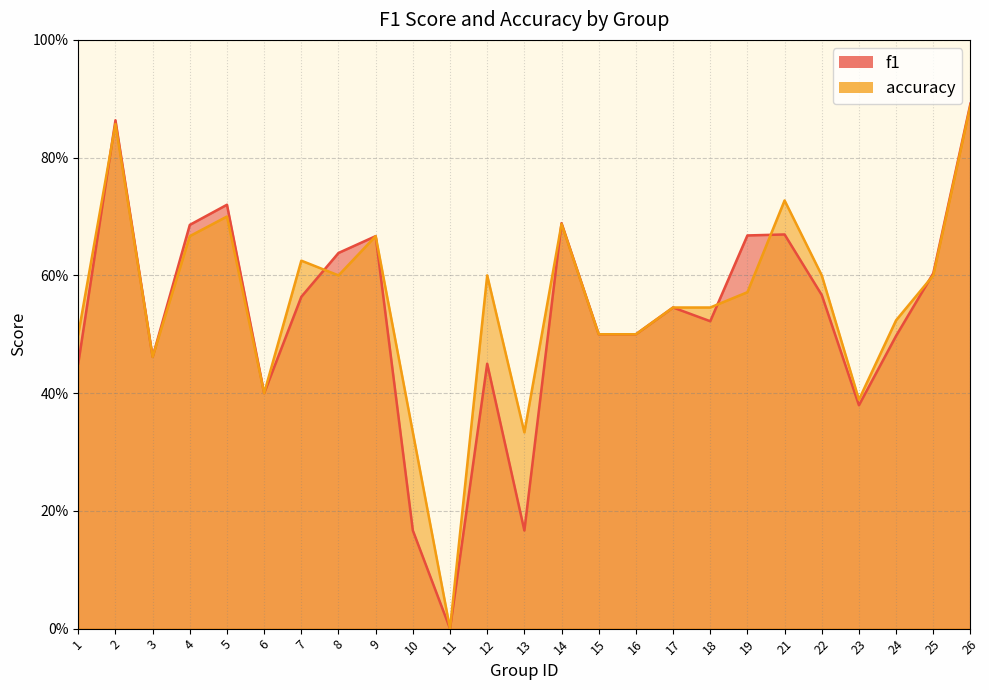

In f1, how many points are lower than both neighbors (excluding endpoints)?

6